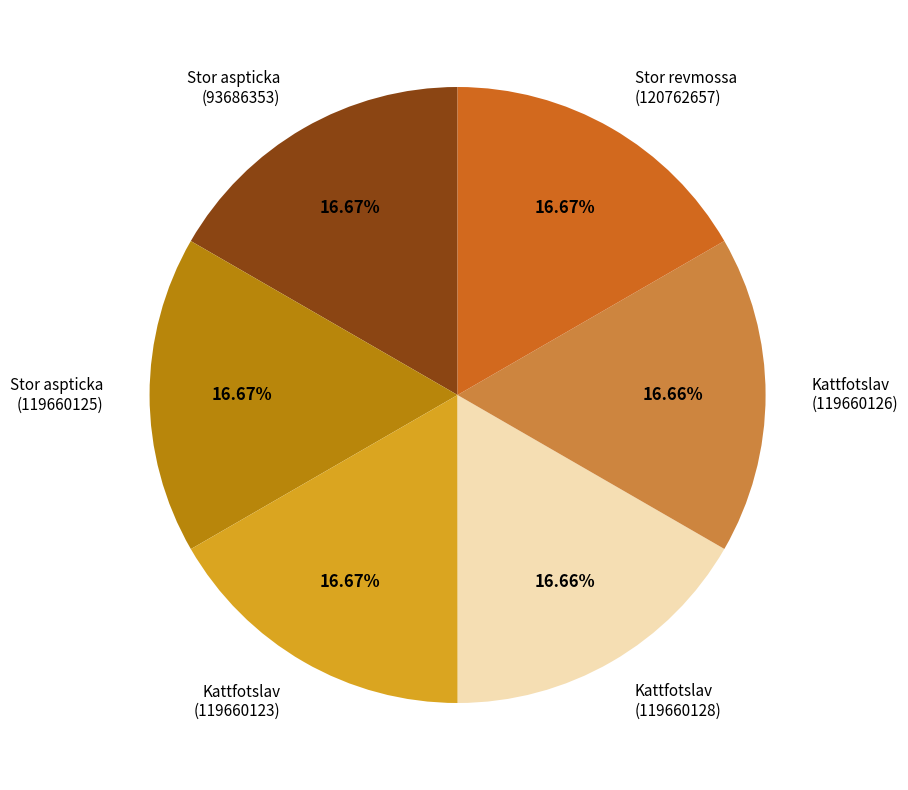

Does any single category account for the majority?

No